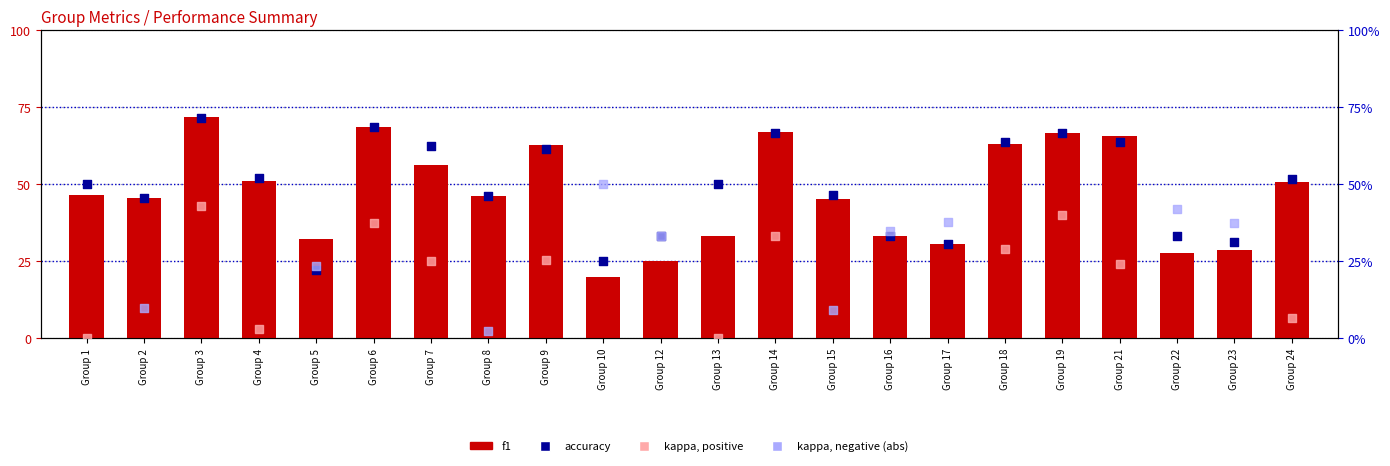

Which series contains the highest Y value?

f1